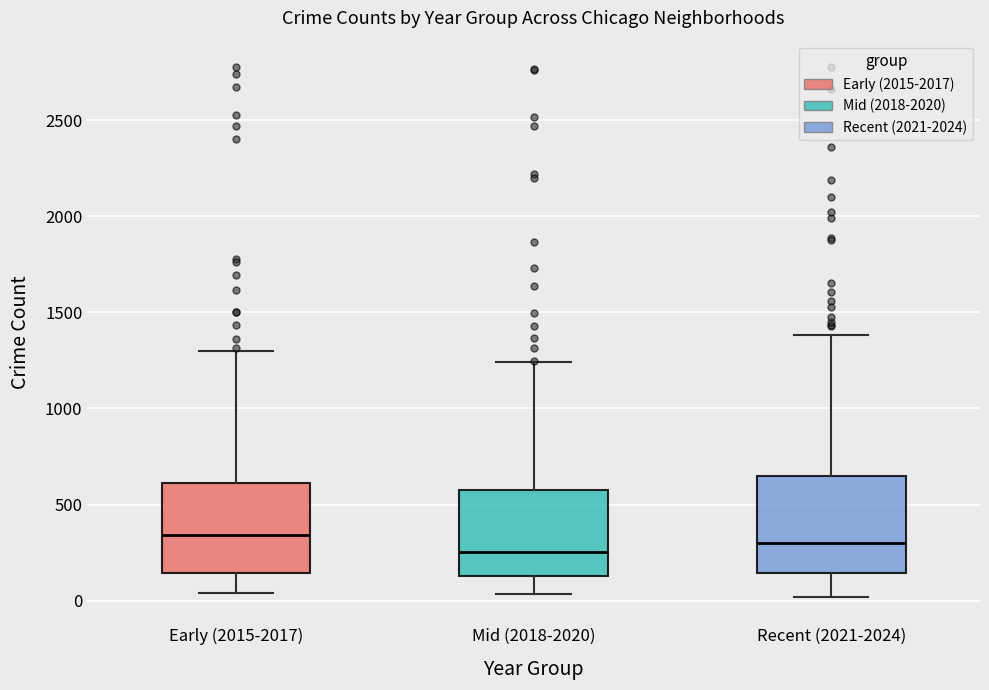

Reading left to right, transcribe this box plot: for each box, give where its median line is, the range the box spans, and where its two whiskers end, as read against the y-axis. The values are not printed on the chart, so give them approximately, as read against the axis.

Early (2015-2017): median 350, box 150 to 600, whiskers 50 to 1300
Mid (2018-2020): median 250, box 150 to 600, whiskers 50 to 1250
Recent (2021-2024): median 300, box 150 to 650, whiskers 0 to 1400